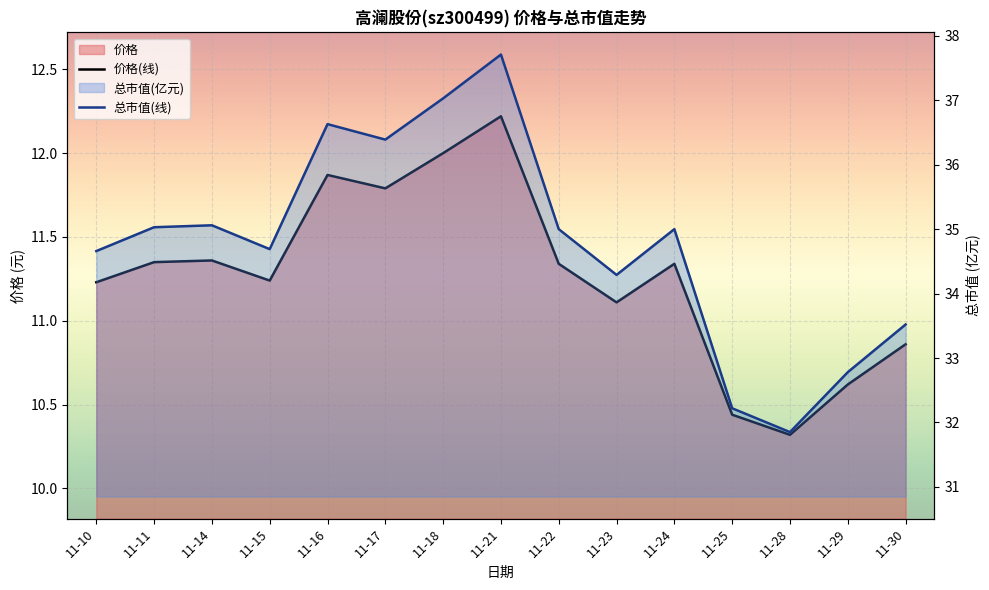

Which series has the largest range (max minus min)?

总市值(线)